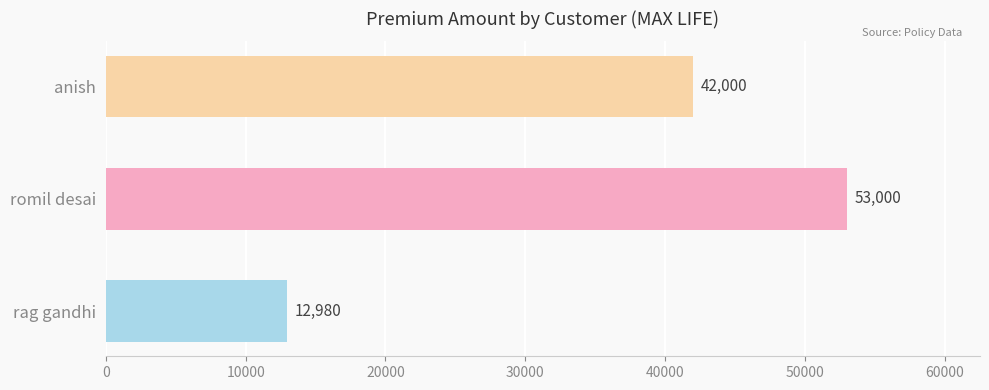

Count the number of data series in this chart.

1